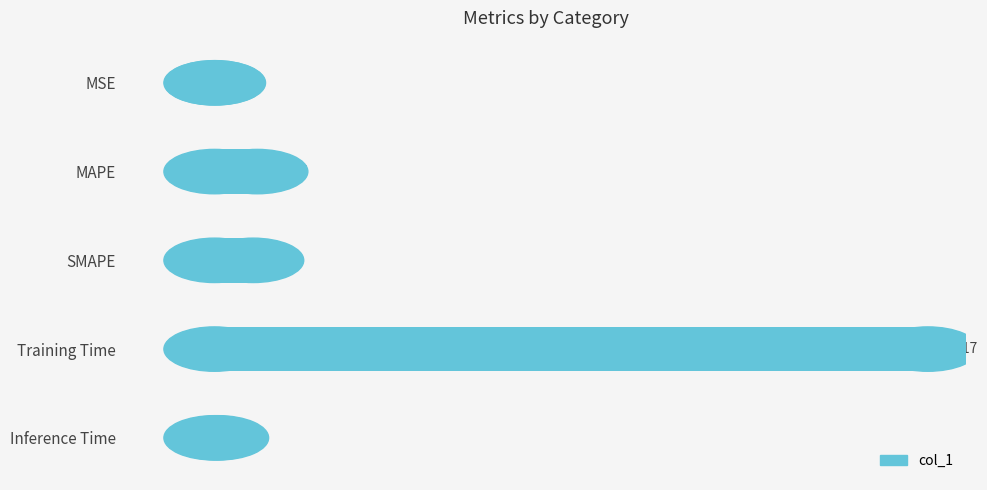

Which has a higher value, MAPE or Inference Time?

MAPE